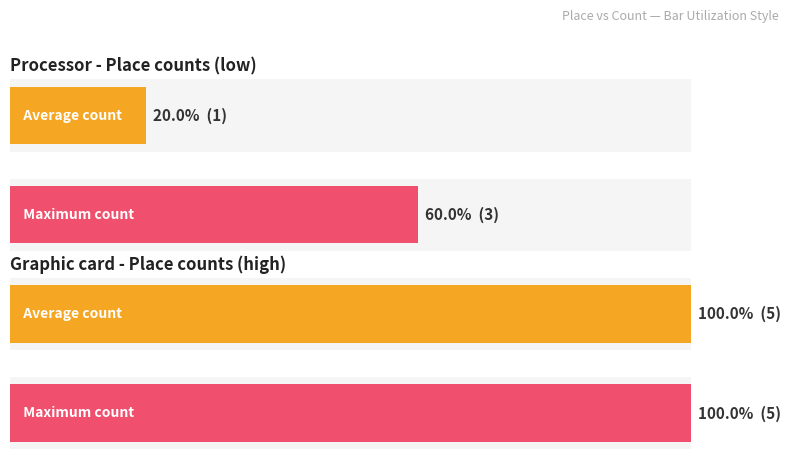

The Count series shows 1 at 0. True or false?

True